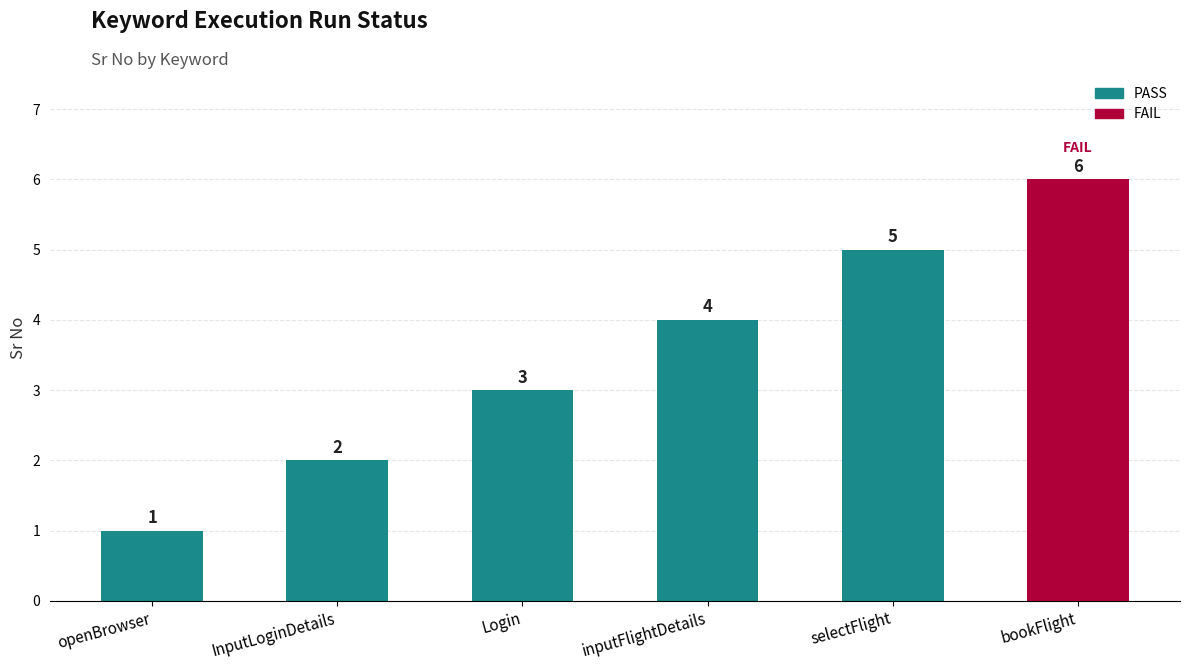

Rank the categories by value from highest to lowest.

bookFlight, selectFlight, inputFlightDetails, Login, InputLoginDetails, openBrowser